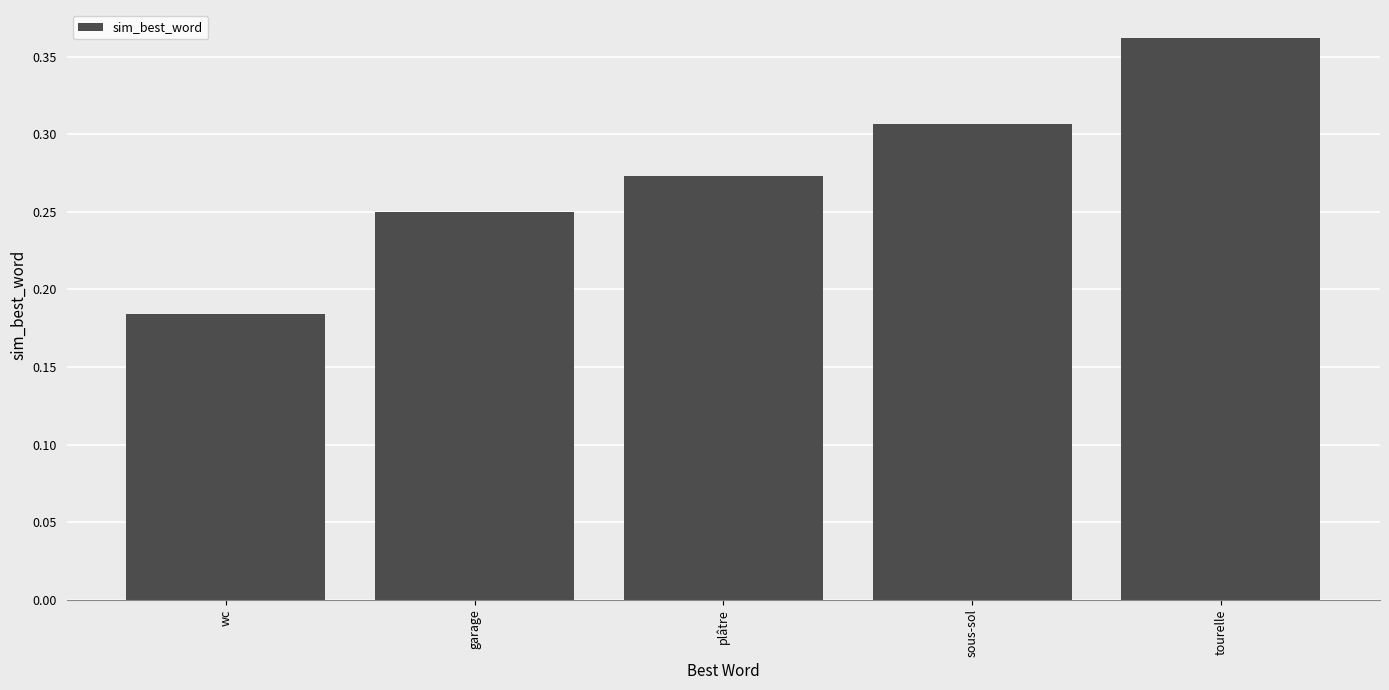

What is the label of the 3rd bar from the right?

plâtre